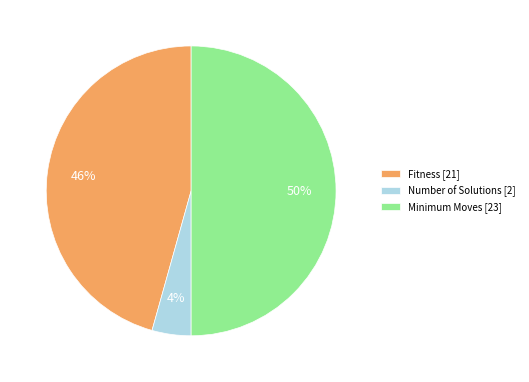

Which has a higher value, Minimum Moves [23] or Number of Solutions [2]?

Minimum Moves [23]